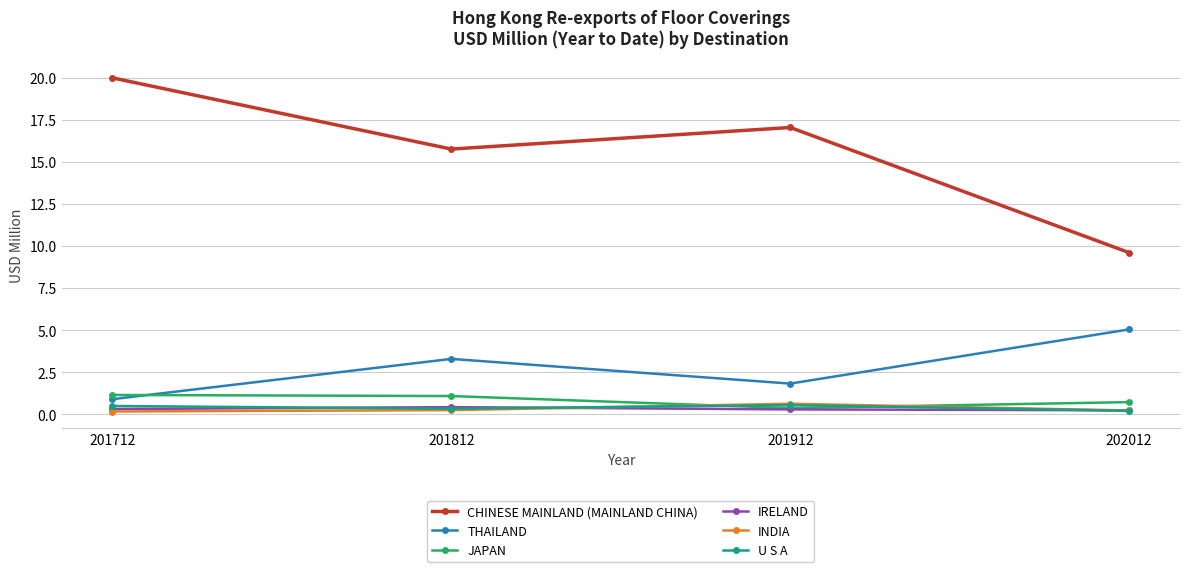

What is the difference between the maximum and minimum values in the IRELAND series?

0.2